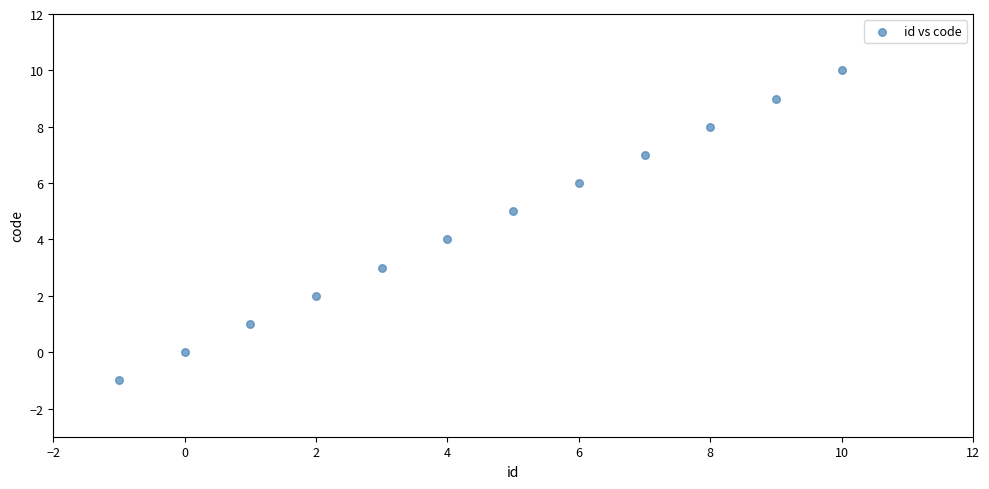

What is the range of Y values (max minus min)?

11